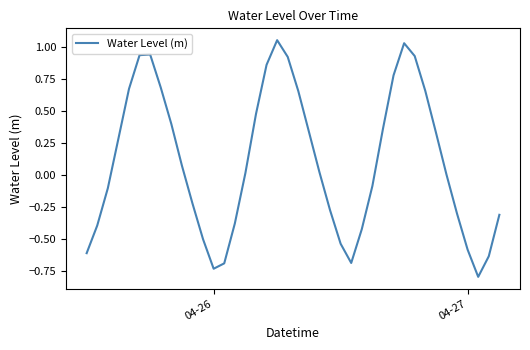

How many categories are shown in the chart?

40